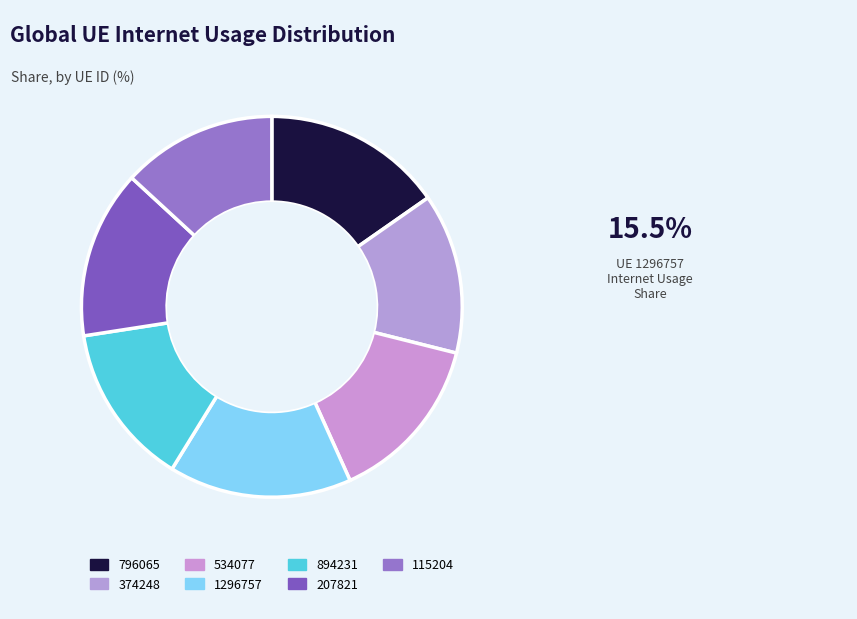

To the nearest percent, what portion does 374248 represent?

14%